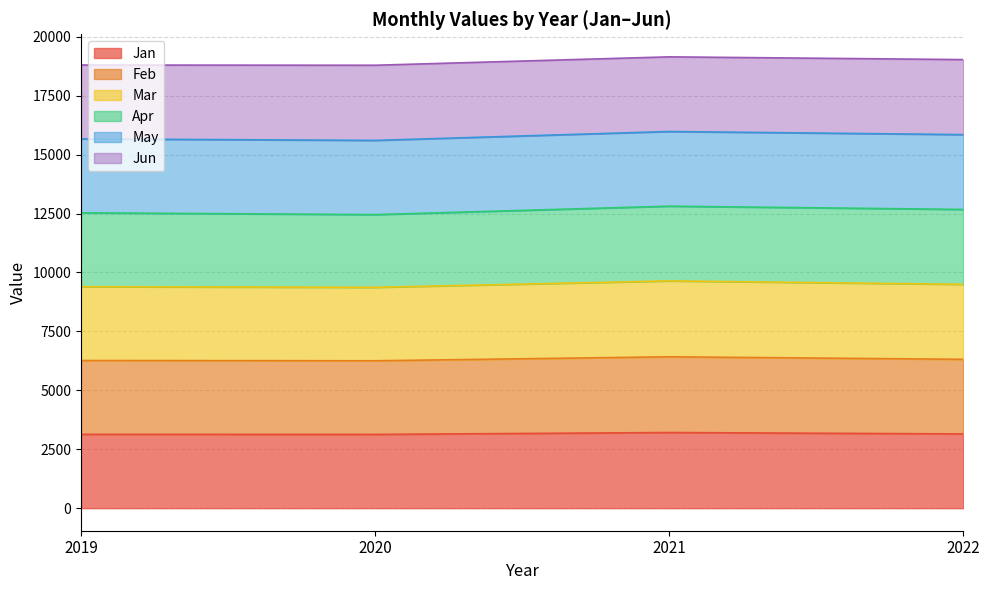

Does the chart display data point markers on the line(s)?

No